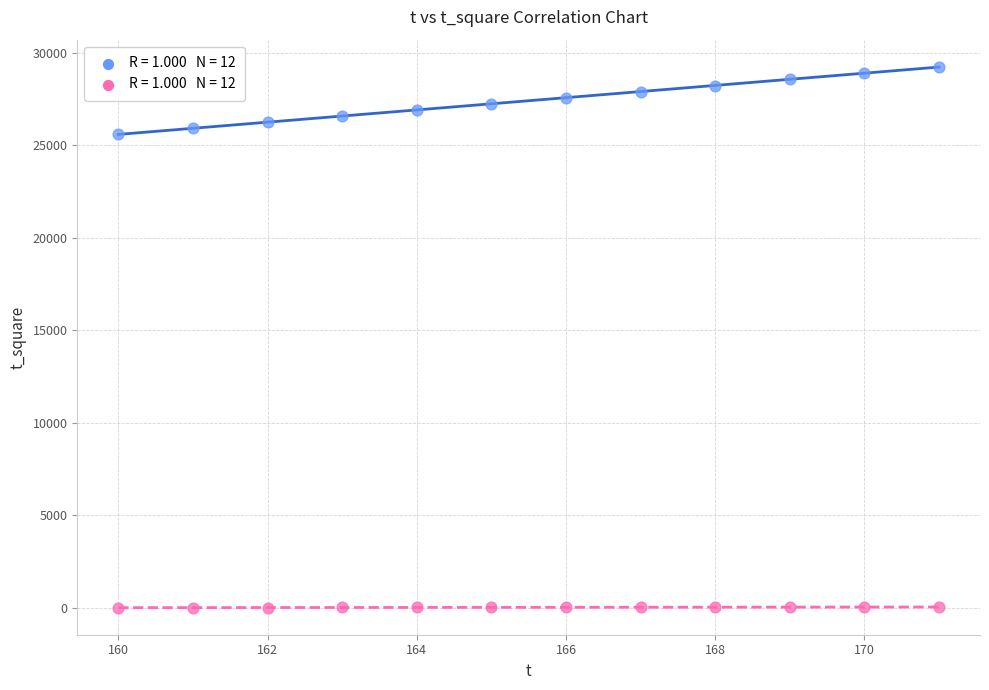

Across all data points, what is the range of X values (max minus min)?

11.0